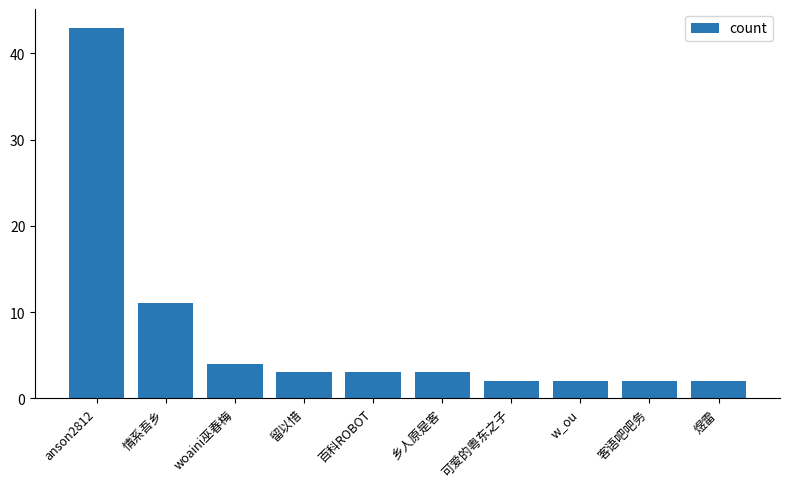

Between 可爱的粤东之子 and 留以惜, which is larger?

留以惜